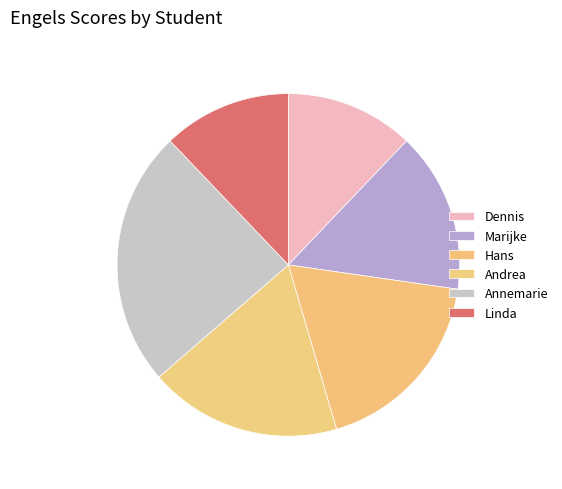

Rank the categories by value from lowest to highest.

Dennis, Linda, Marijke, Hans, Andrea, Annemarie